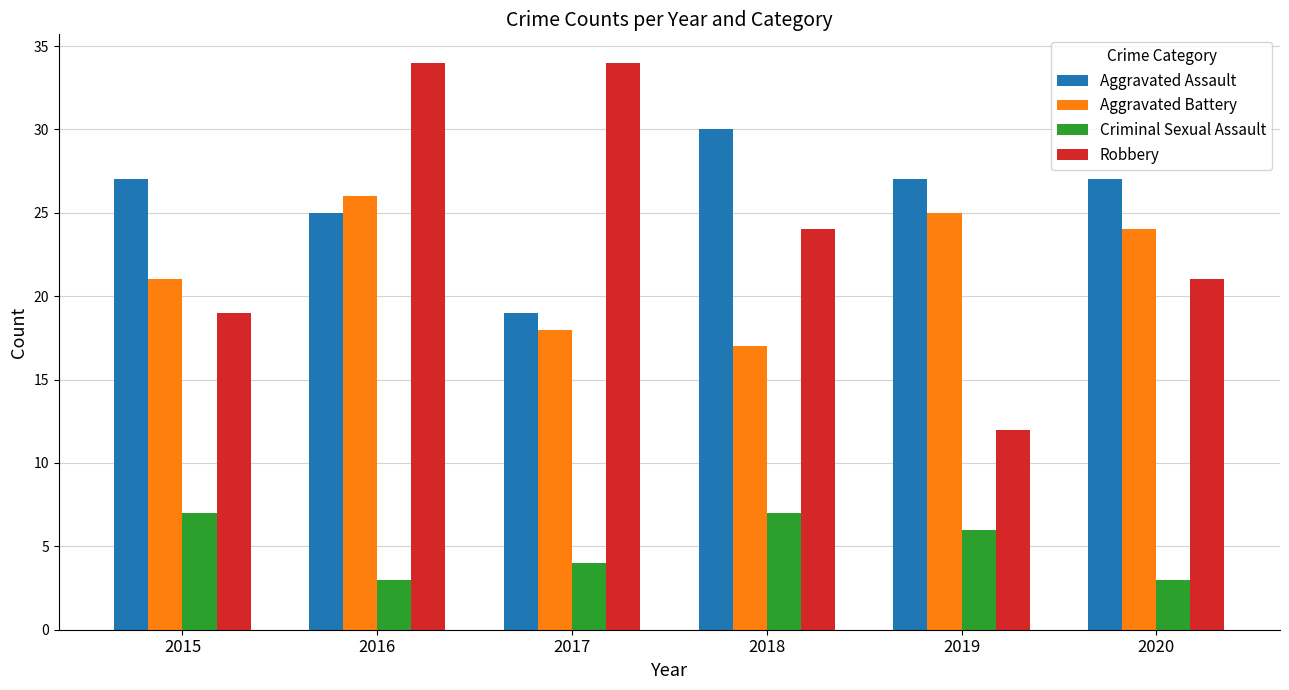

Read the Aggravated Assault value at 2016.

25